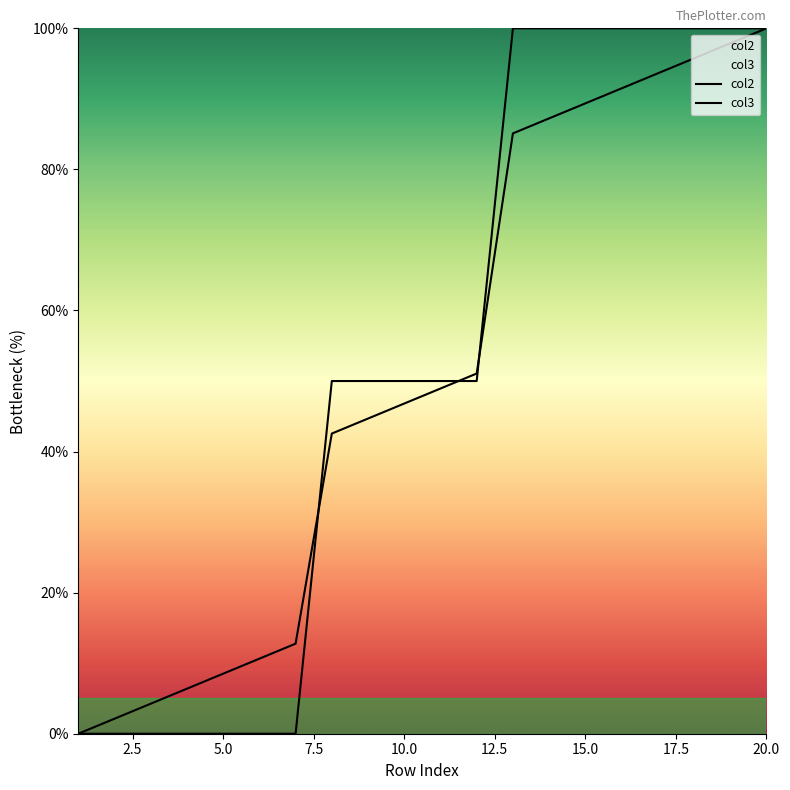

True or false: col3 and col2 intersect in this chart.

True